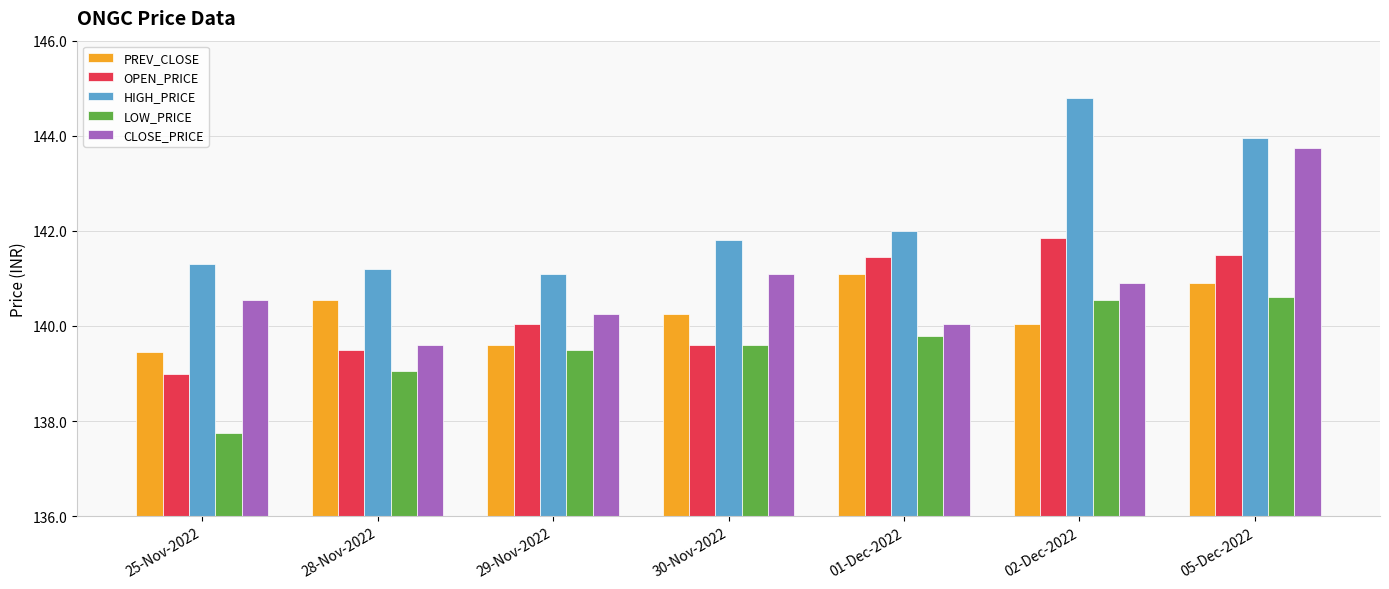

What is the label of the 1st bar from the left?

25-Nov-2022